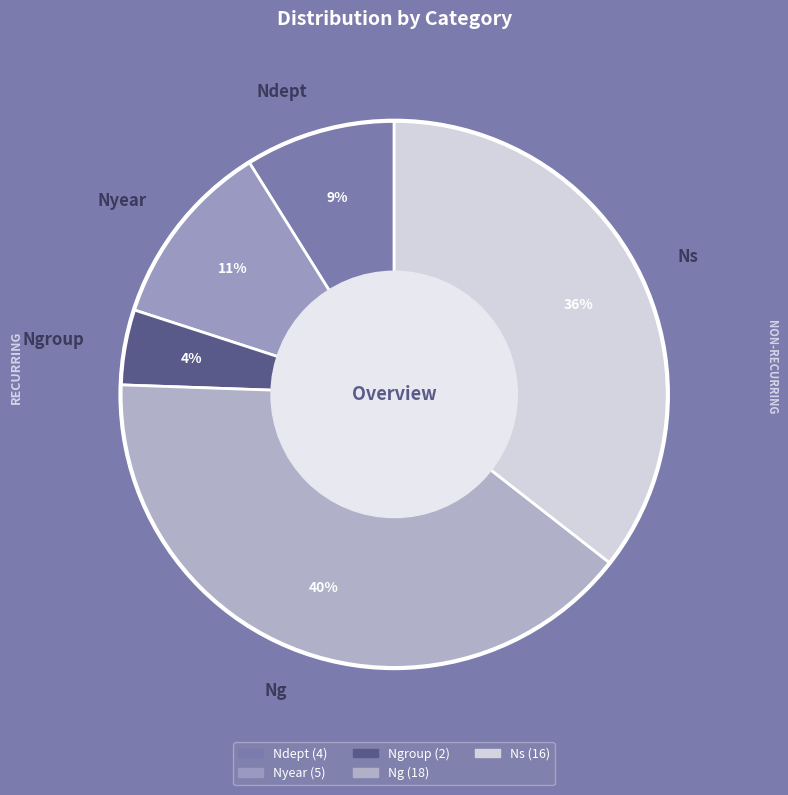

How much of the chart is everything except Nyear?

88.9%